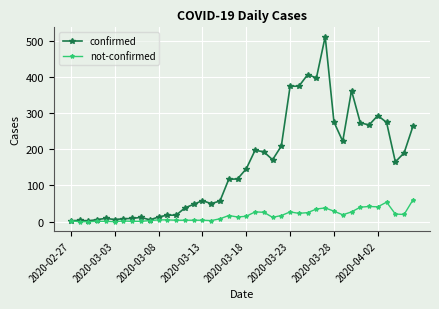

List the series in order of their peak value, highest first.

confirmed, not-confirmed